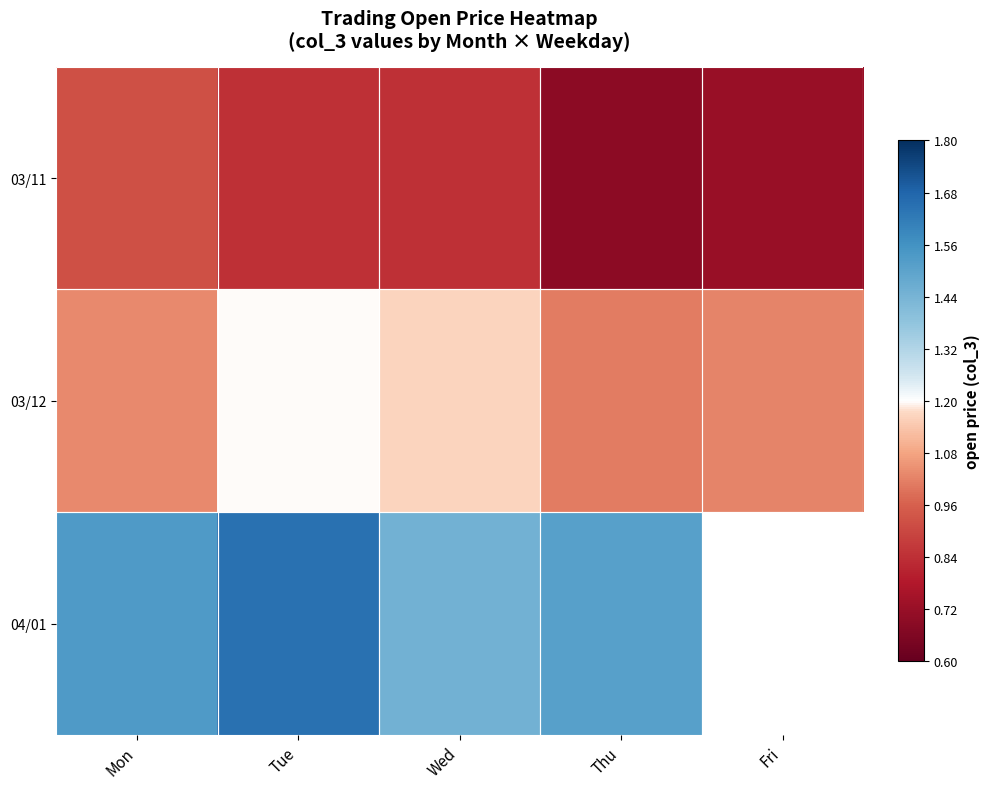

Which category has the highest value in the 04/01 series?

Tue